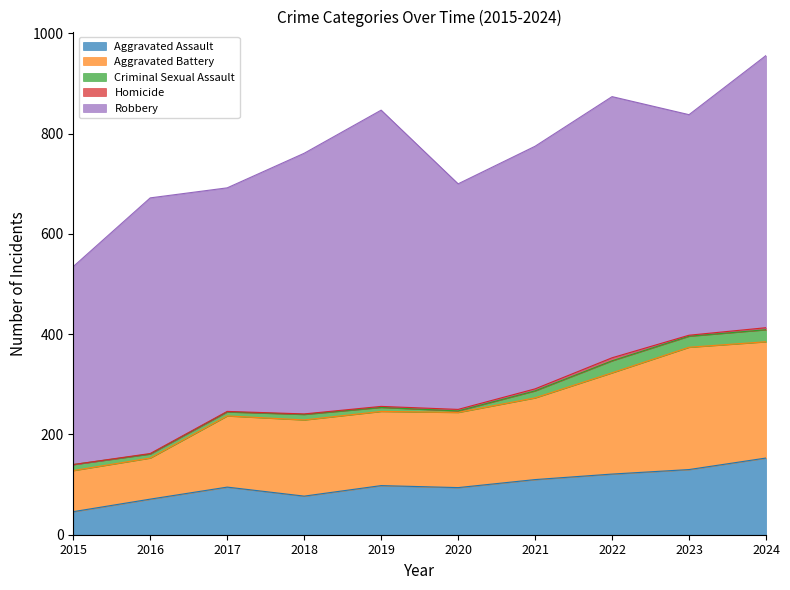

Which category has the highest value in the Aggravated Assault series?

2024